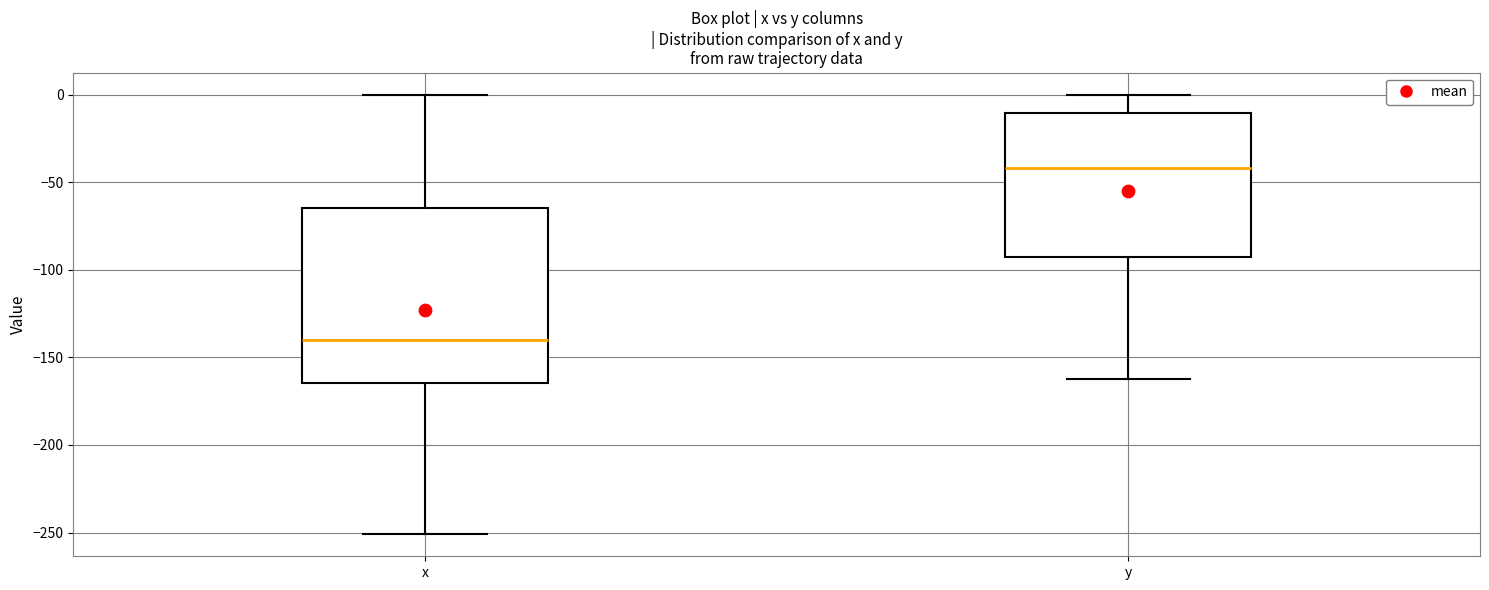

Where does the median line of the box for y sit on the y-axis? The values are not printed on the chart, so give them approximately, as read against the axis.

-40